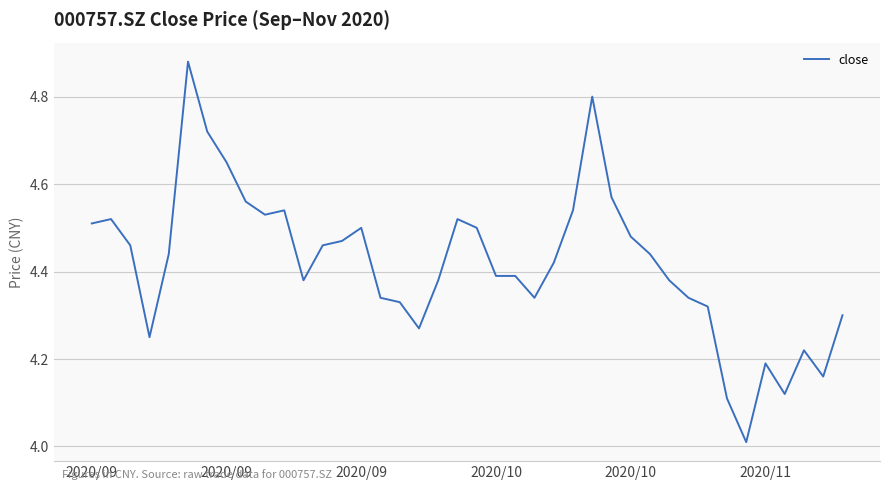

List the labels in order of value, smallest first.

34, 33, 36, 38, 35, 37, 2020/10, 17, 39, 32, 16, 15, 23, 31, 11, 18, 30, 21, 22, 24, 2020/10, 29, 2020/09, 12, 13, 28, 14, 20, 2020/09, 2020/09, 19, 9, 10, 25, 8, 27, 7, 6, 26, 2020/11